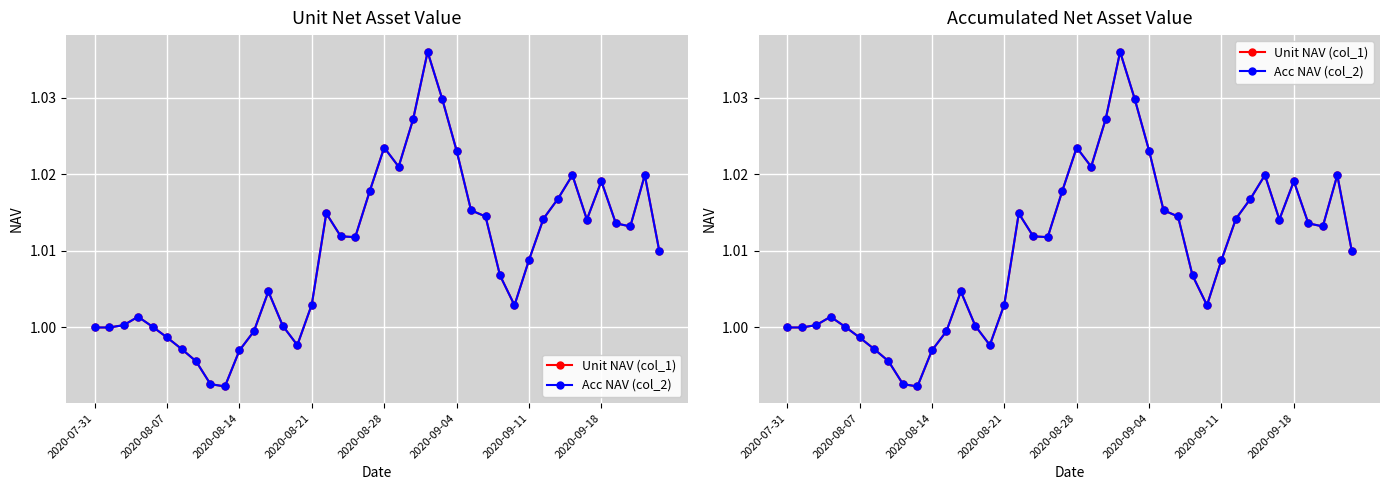

In Acc NAV (col_2), how many points are lower than both neighbors (excluding endpoints)?

7